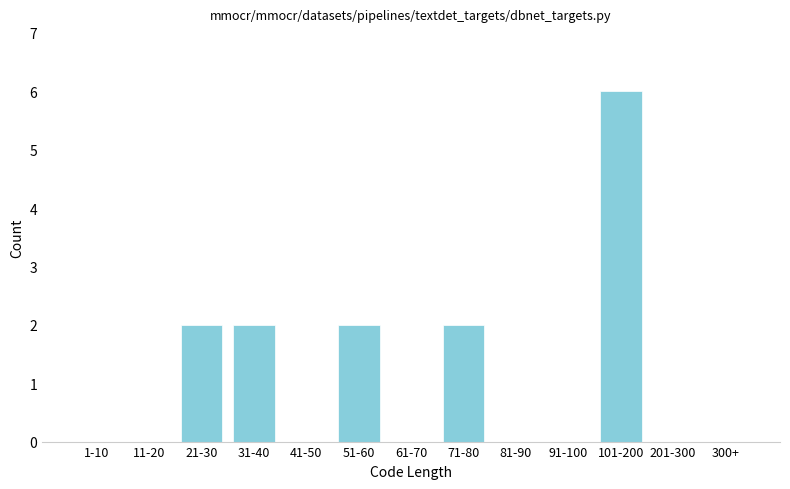

Reading right to left, extract all data points from this chart.

300+=0	201-300=0	101-200=6	91-100=0	81-90=0	71-80=2	61-70=0	51-60=2	41-50=0	31-40=2	21-30=2	11-20=0	1-10=0